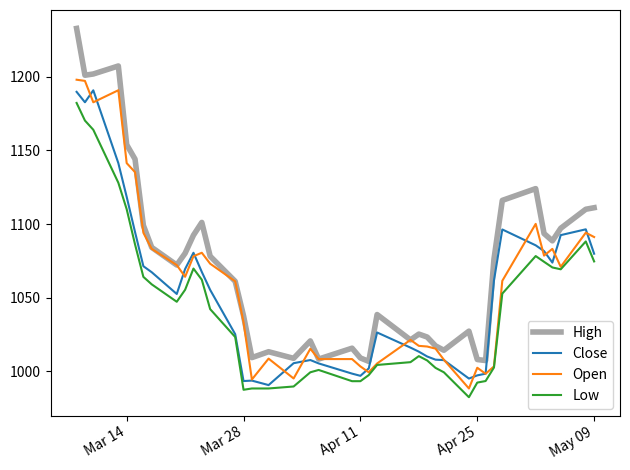

How many values in the High series exceed 1076?

20